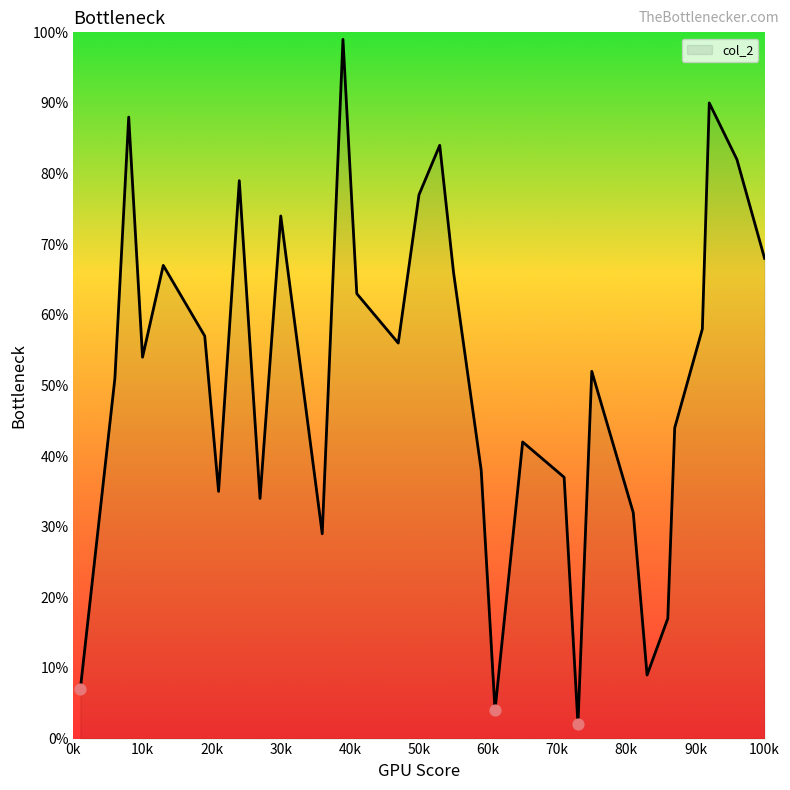

What is the maximum value shown in the chart?

99